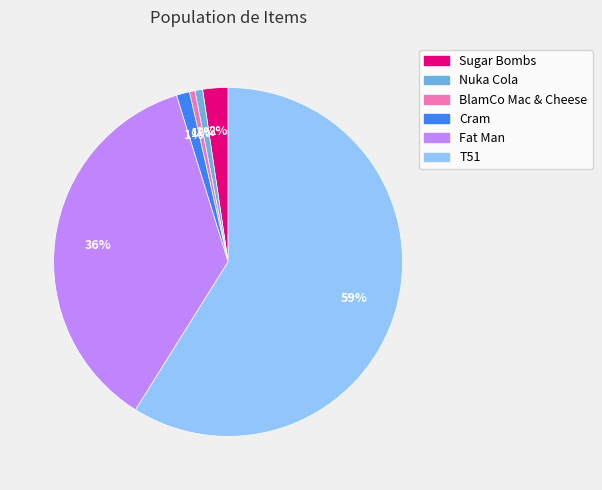

The T51 slice represents 59% of the pie. True or false?

True